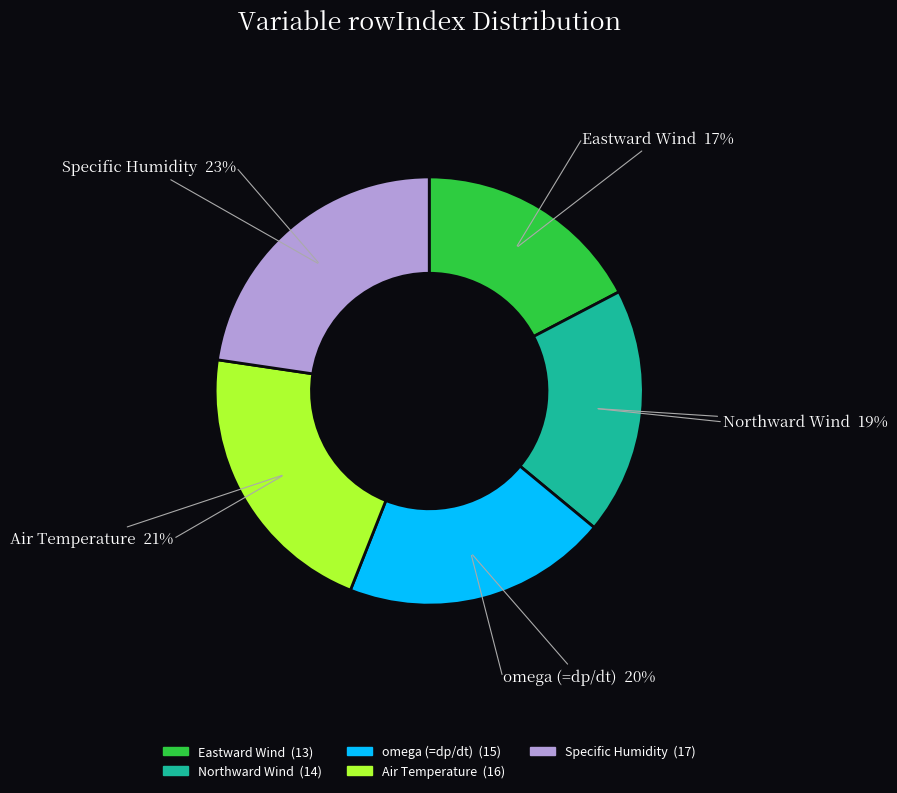

Does any single category account for the majority?

No